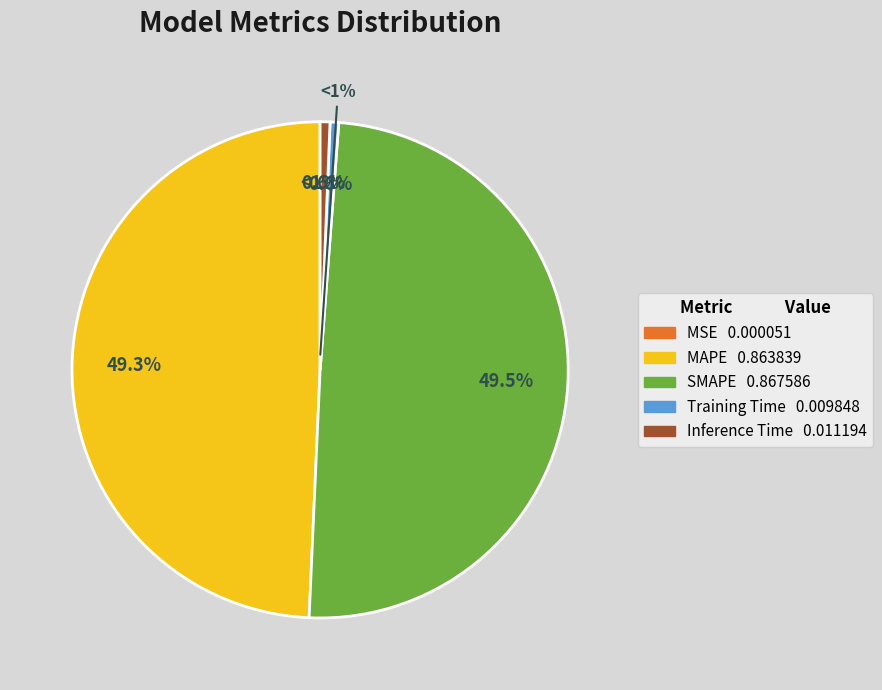

To the nearest percent, what portion does Training Time represent?

1%